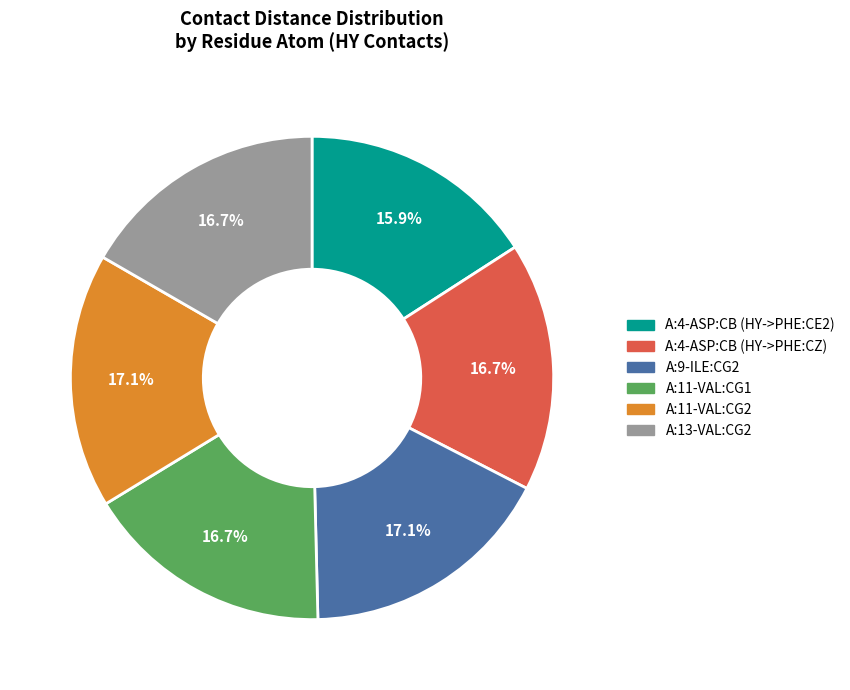

Does A:4-ASP:CB (HY->PHE:CE2) account for over 50% of the chart?

No